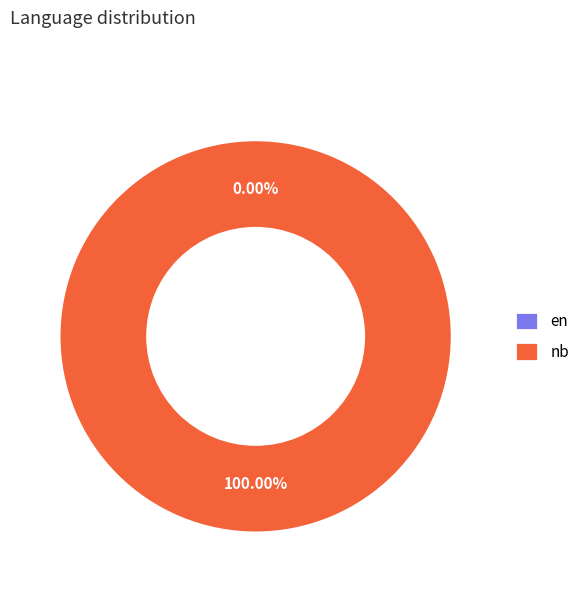

Rank the categories by value from highest to lowest.

nb, en